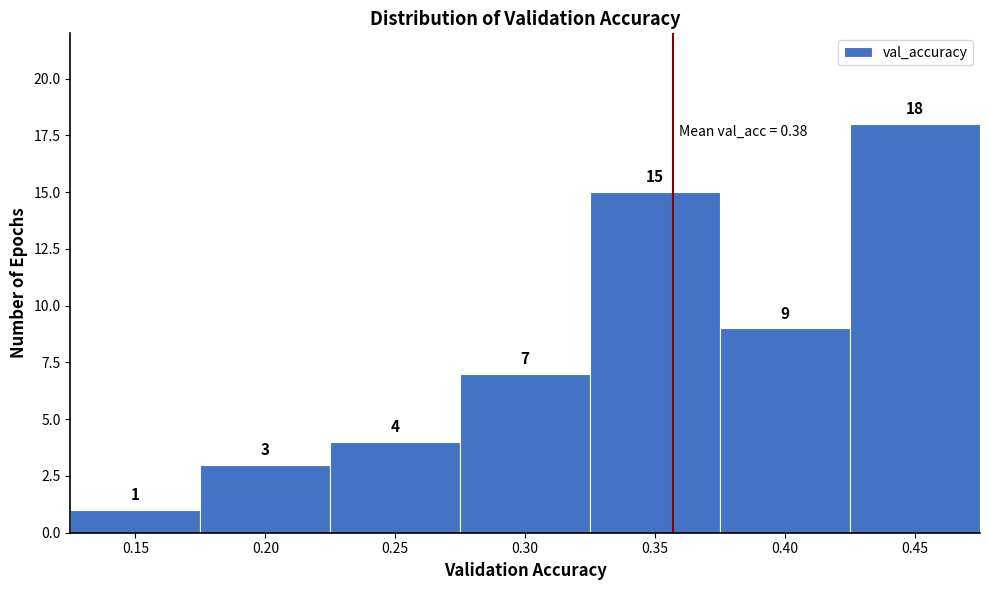

Reading left to right, transcribe all the data shown in this chart.

1	3	4	7	15	9	18